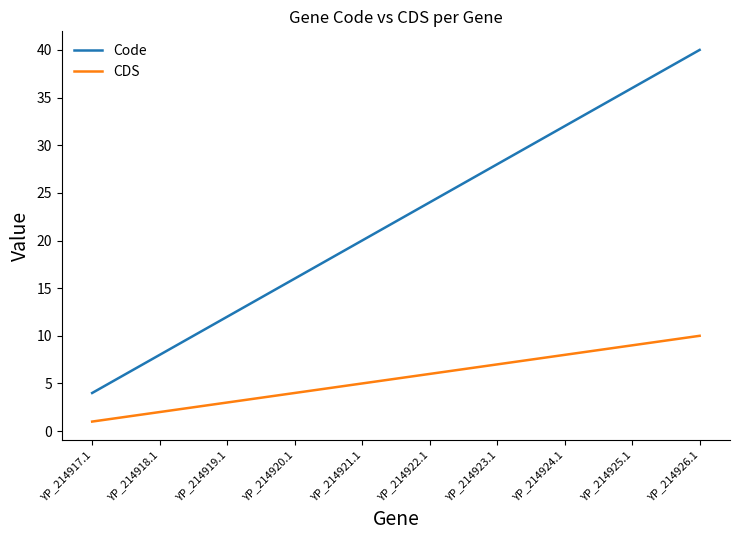

Is this an area chart (filled region under the line)?

No